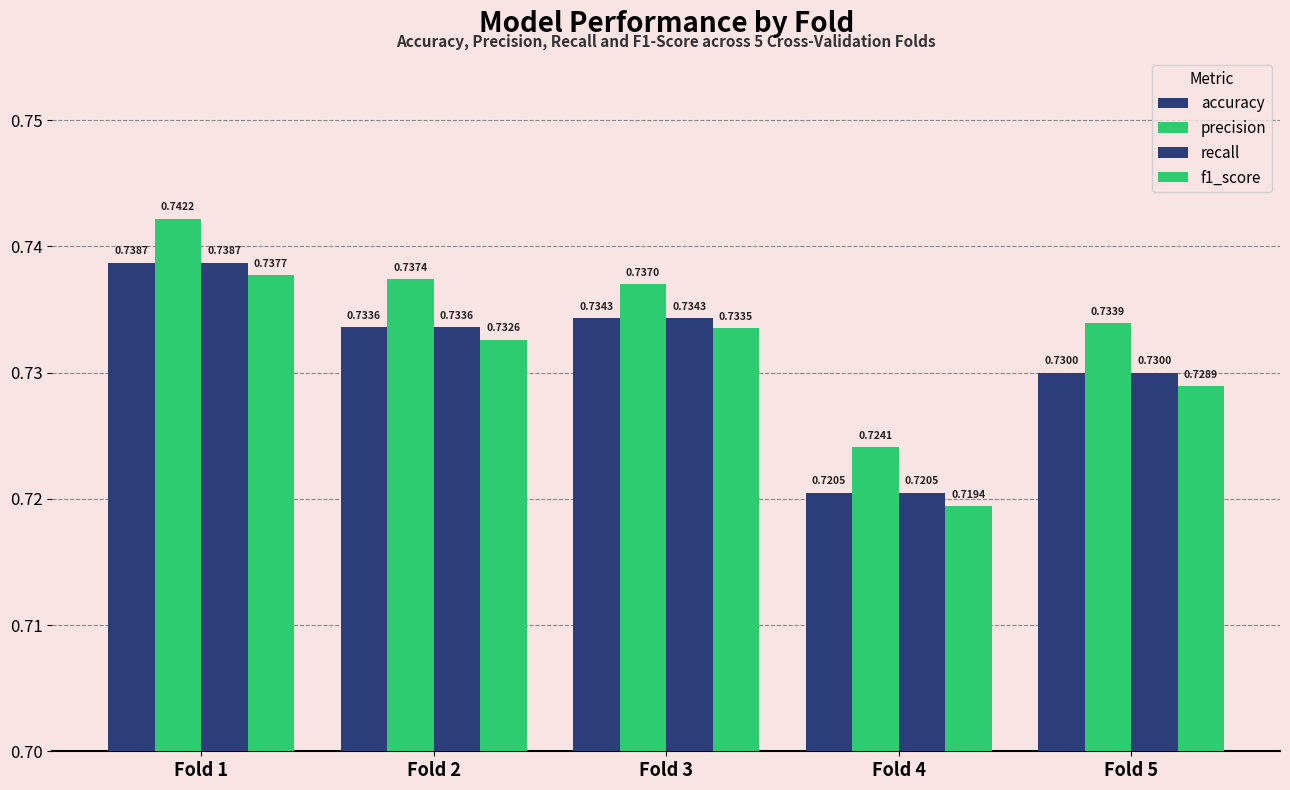

What is the value of the accuracy bar at the 5th from the left?

0.7